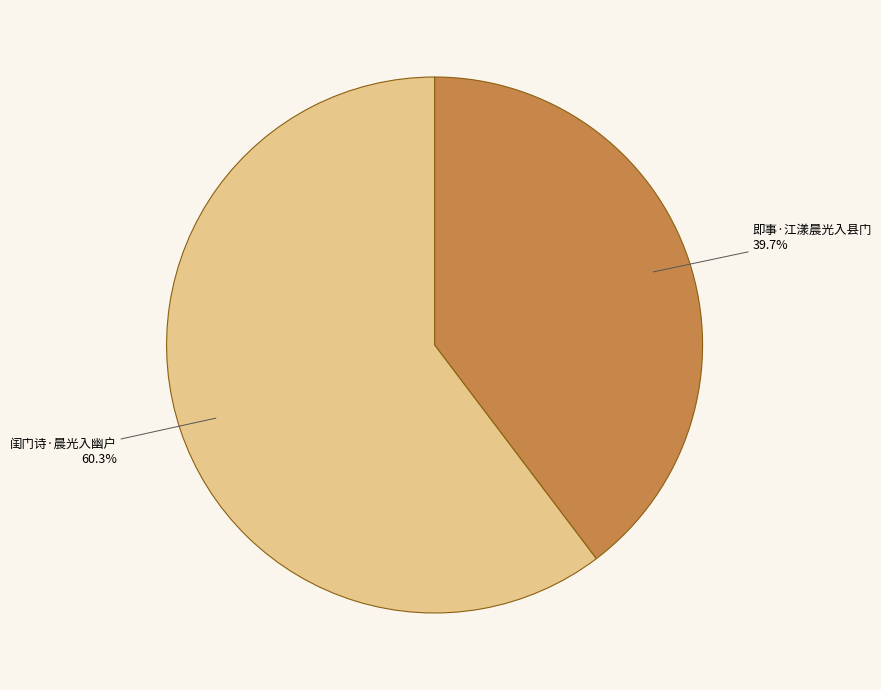

What portion of the pie excludes 即事·江漾晨光入县门?

60.3%